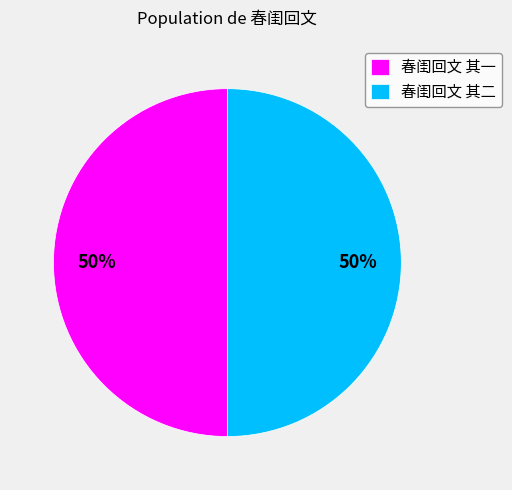

The 春闺回文 其二 slice represents 41% of the pie. True or false?

False